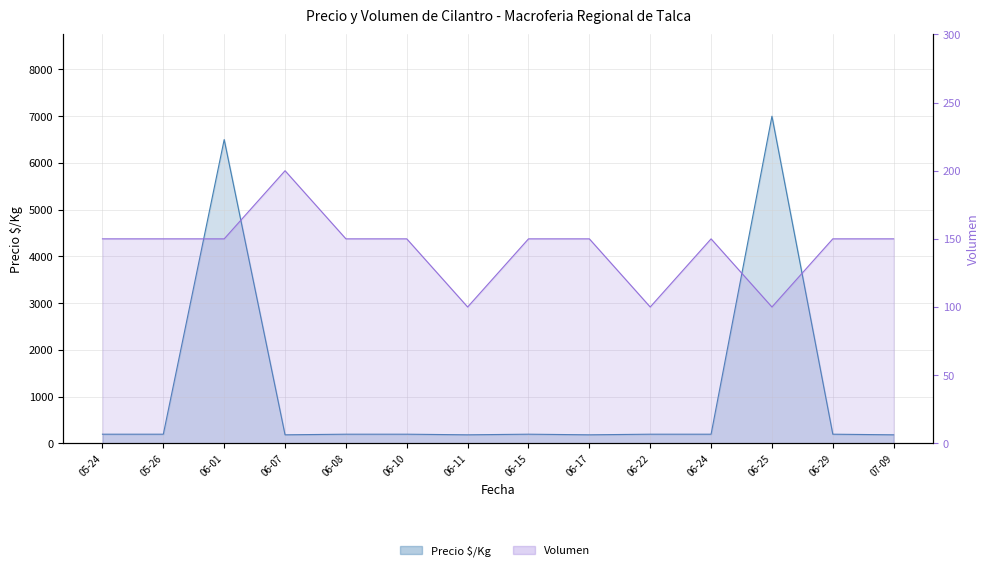

Does the chart display data point markers on the line(s)?

No